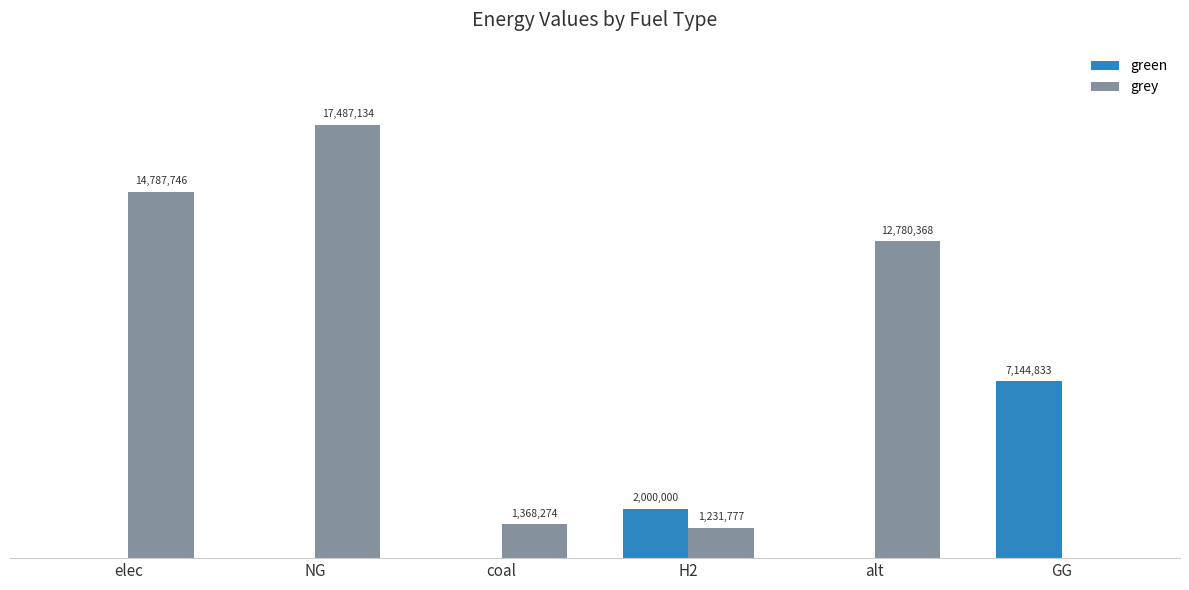

What are all the series names shown in the legend?

green, grey